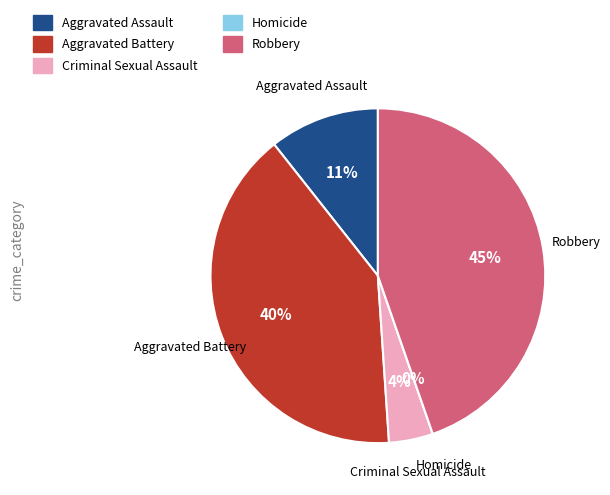

How many segments does this pie chart have?

5